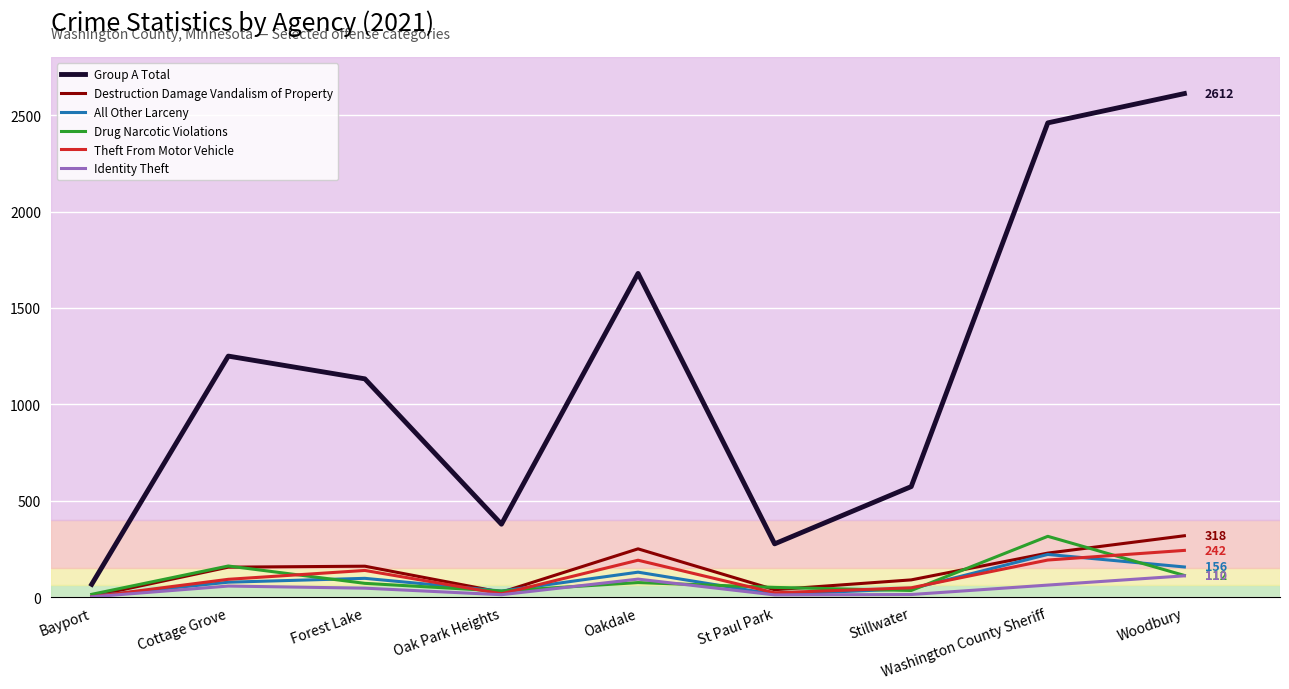

What is the spread (max minus min) of values at Forest Lake?

1086